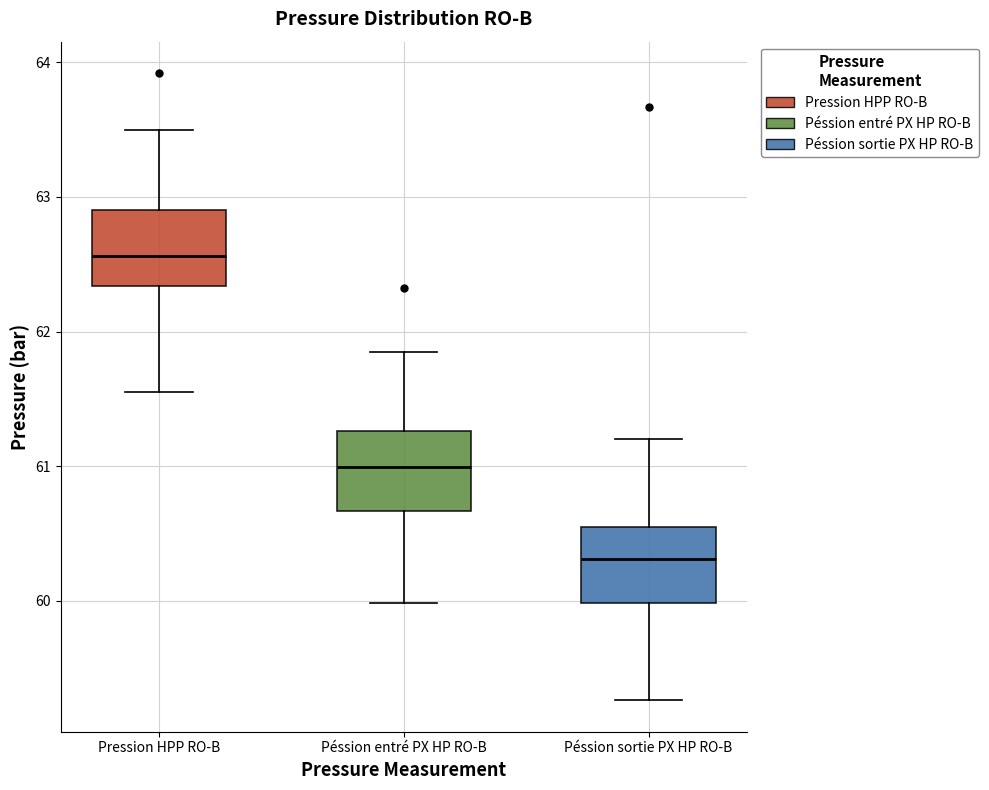

Reading left to right, transcribe this box plot: for each box, give where its median line is, the range the box spans, and where its two whiskers end, as read against the y-axis. The values are not printed on the chart, so give them approximately, as read against the axis.

Pression HPP RO-B: median 62.6, box 62.3 to 62.9, whiskers 61.6 to 63.5
Péssion entré PX HP RO-B: median 61.0, box 60.7 to 61.3, whiskers 60.0 to 61.9
Péssion sortie PX HP RO-B: median 60.3, box 60.0 to 60.5, whiskers 59.3 to 61.2